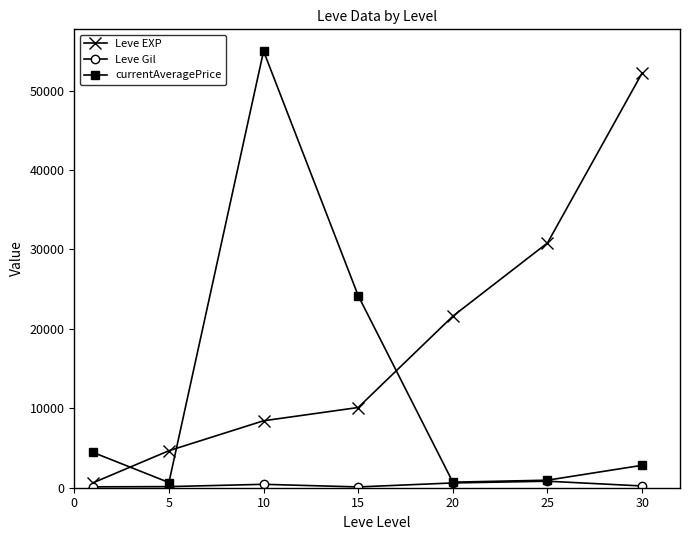

Which series has the largest total across all categories?

Leve EXP